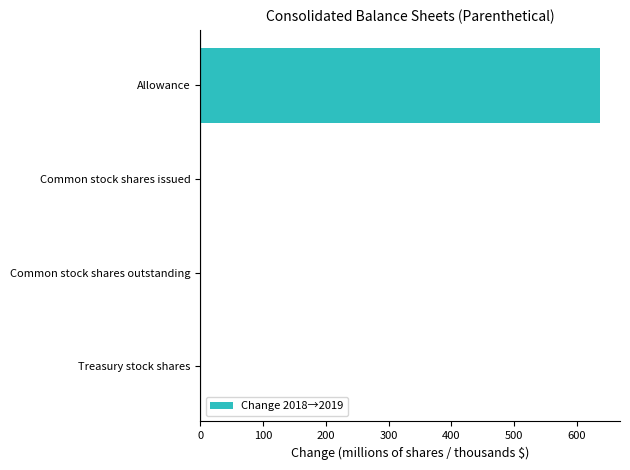

Between Allowance and Common stock shares outstanding, which is larger?

Allowance